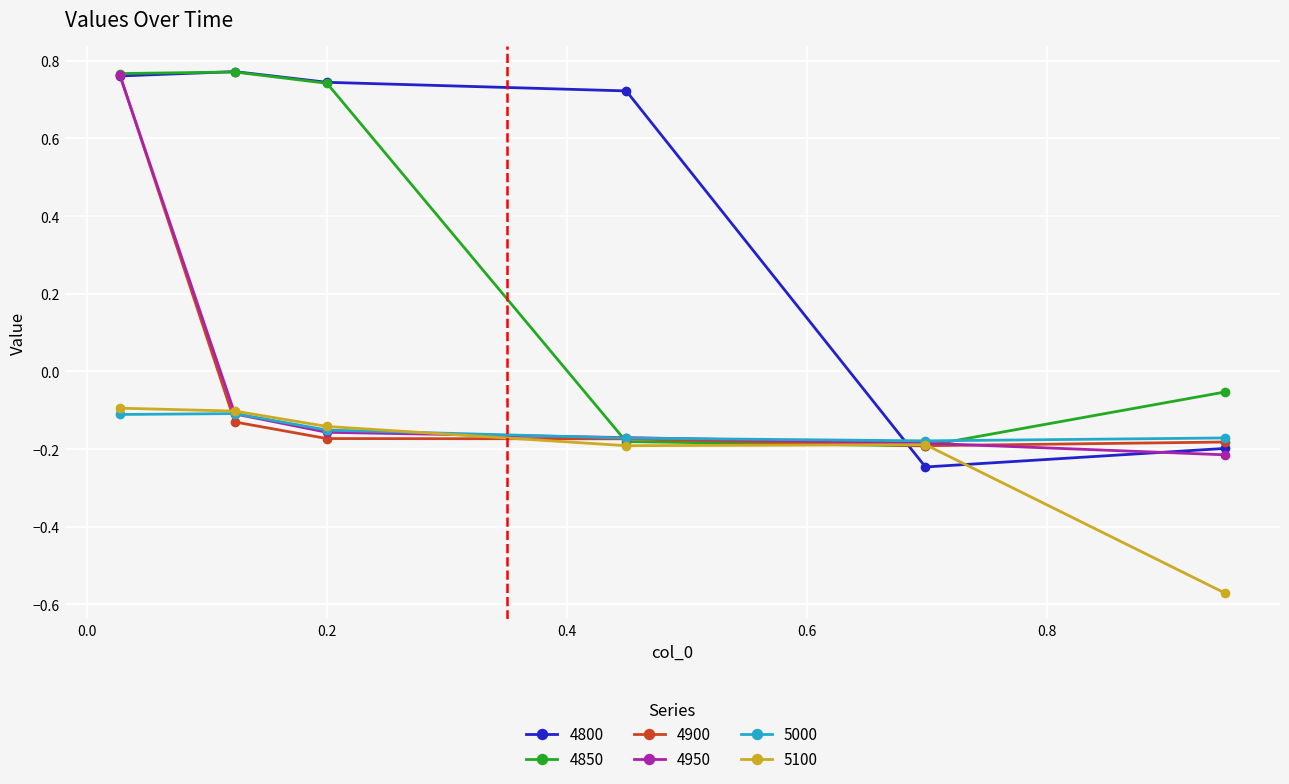

How many times do 4800 and 5100 cross each other?

2